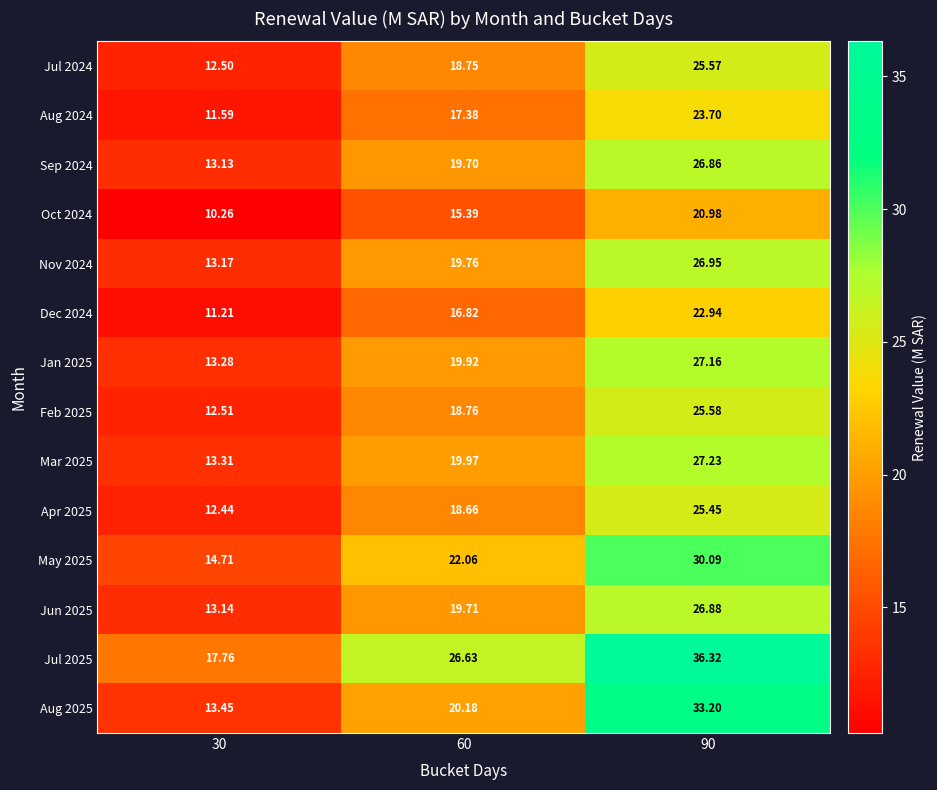

At 60, list the series in order from largest to smallest.

Jul 2025, May 2025, Aug 2025, Mar 2025, Jan 2025, Nov 2024, Jun 2025, Sep 2024, Feb 2025, Jul 2024, Apr 2025, Aug 2024, Dec 2024, Oct 2024